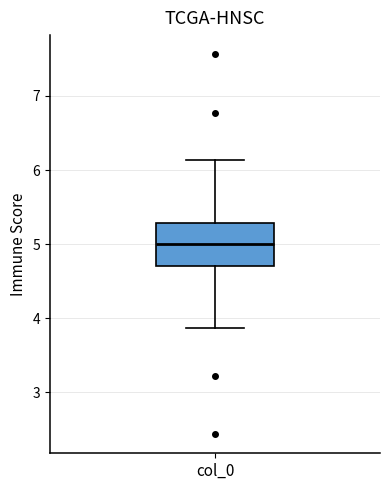

Where does the upper whisker of the box for col_0 end on the y-axis? The values are not printed on the chart, so give them approximately, as read against the axis.

6.1